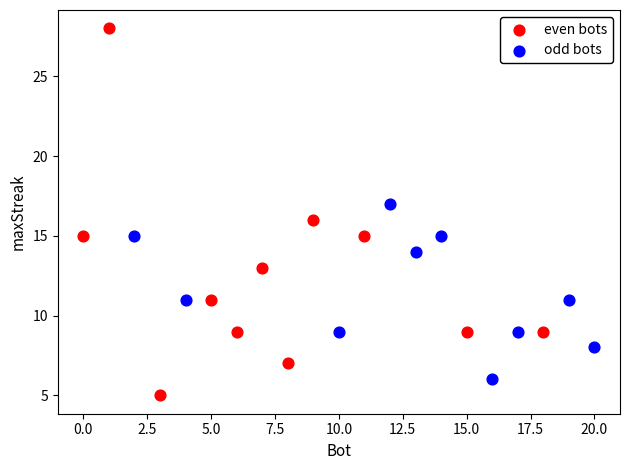

What are all the series names shown in the legend?

even bots, odd bots